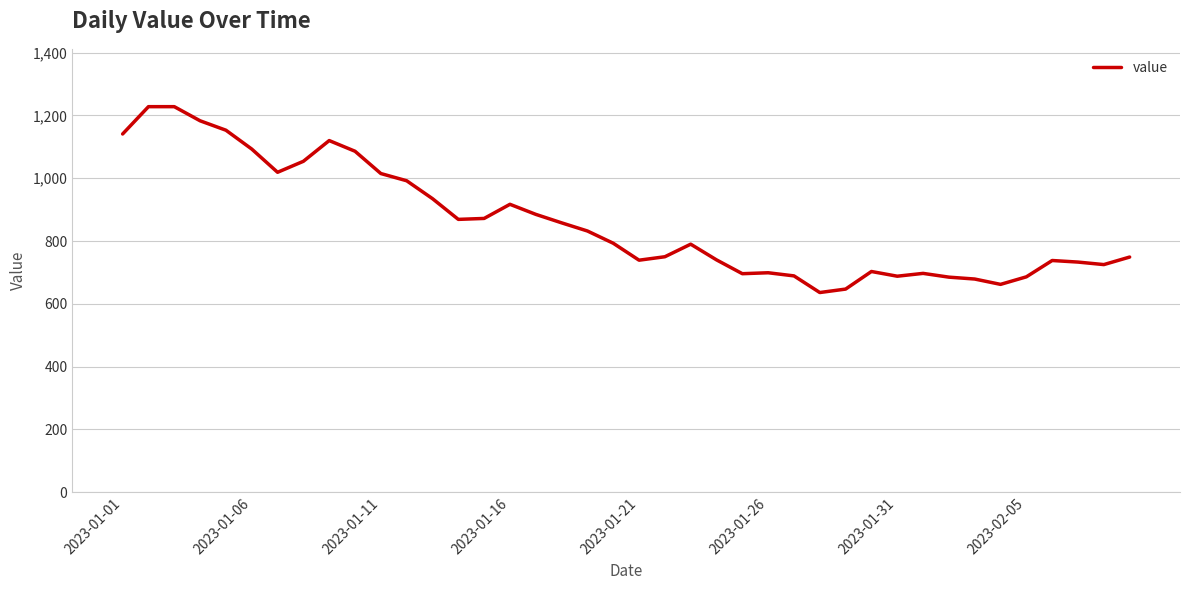

What is the greatest value displayed?

1228